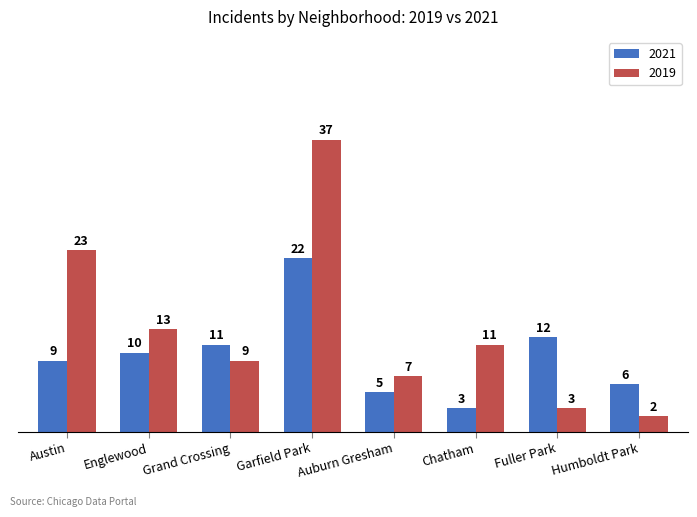

Reading left to right, transcribe all the data shown in this chart.

2021: 9	10	11	22	5	3	12	6
2019: 23	13	9	37	7	11	3	2